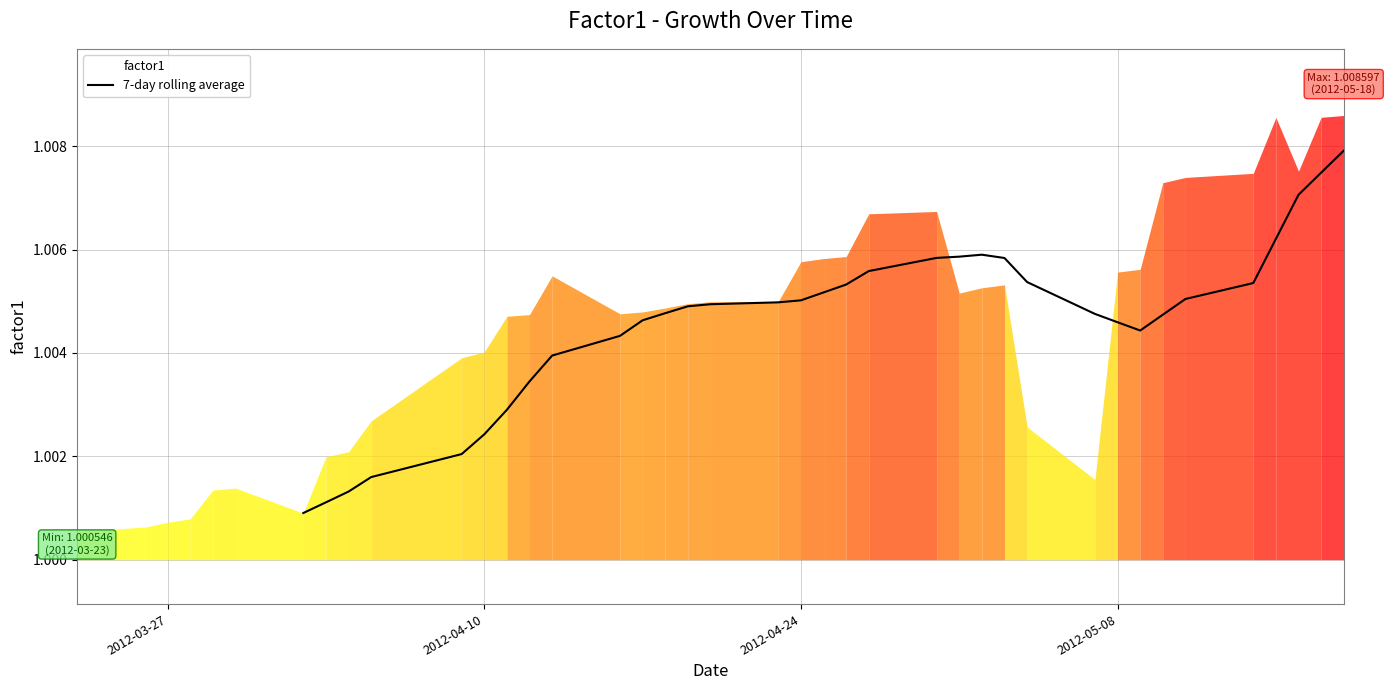

What is the smallest value displayed?

1.0